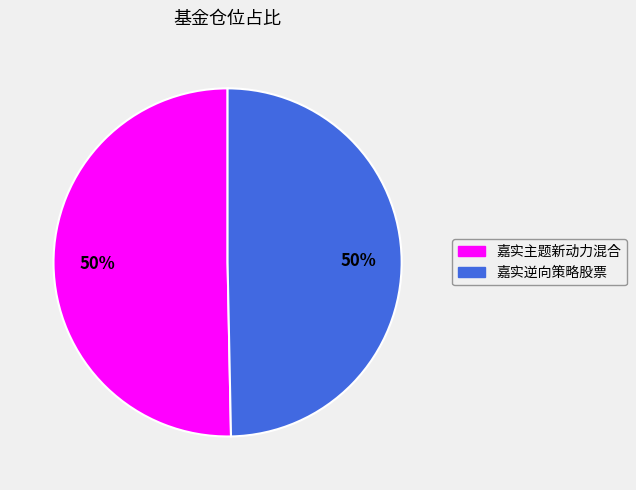

How many segments does this pie chart have?

2